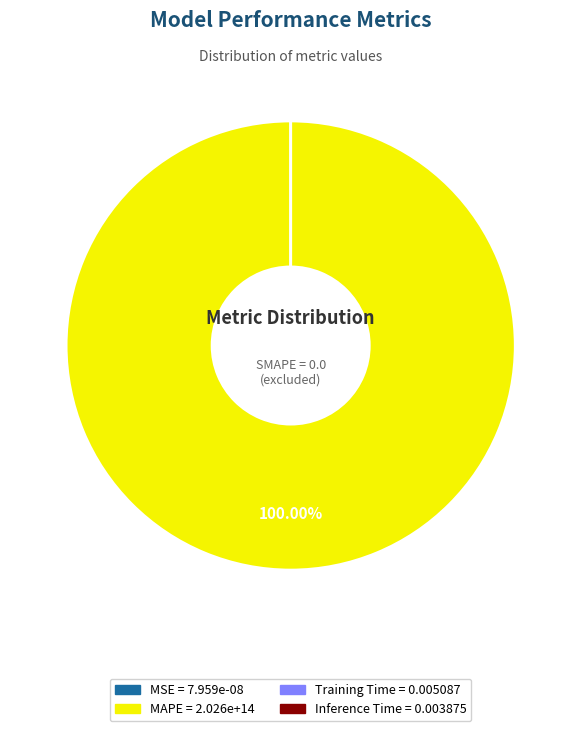

True or false: MAPE accounts for 99% of the total.

False